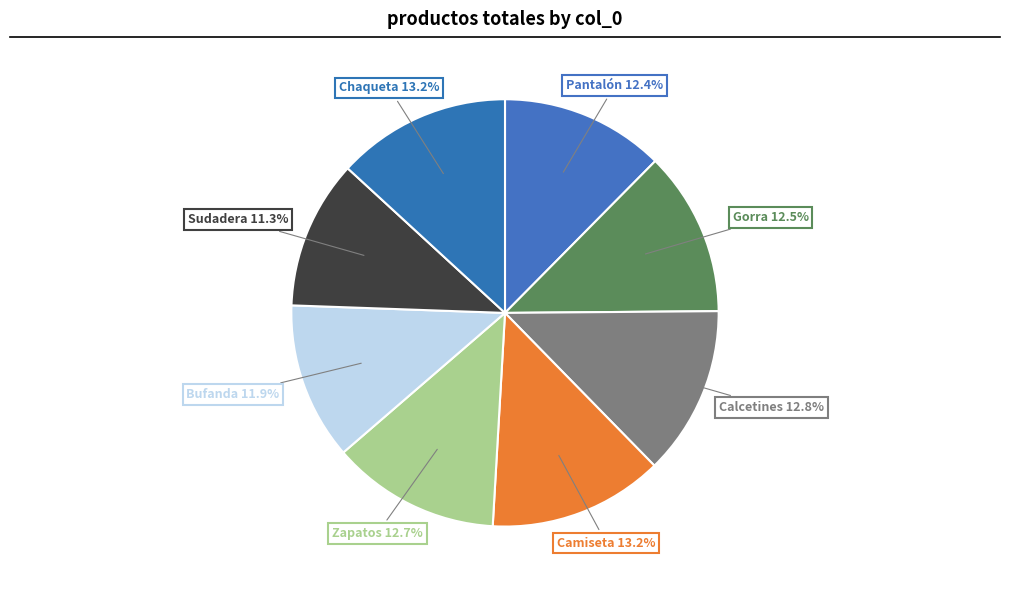

Count the number of slices in the pie.

8